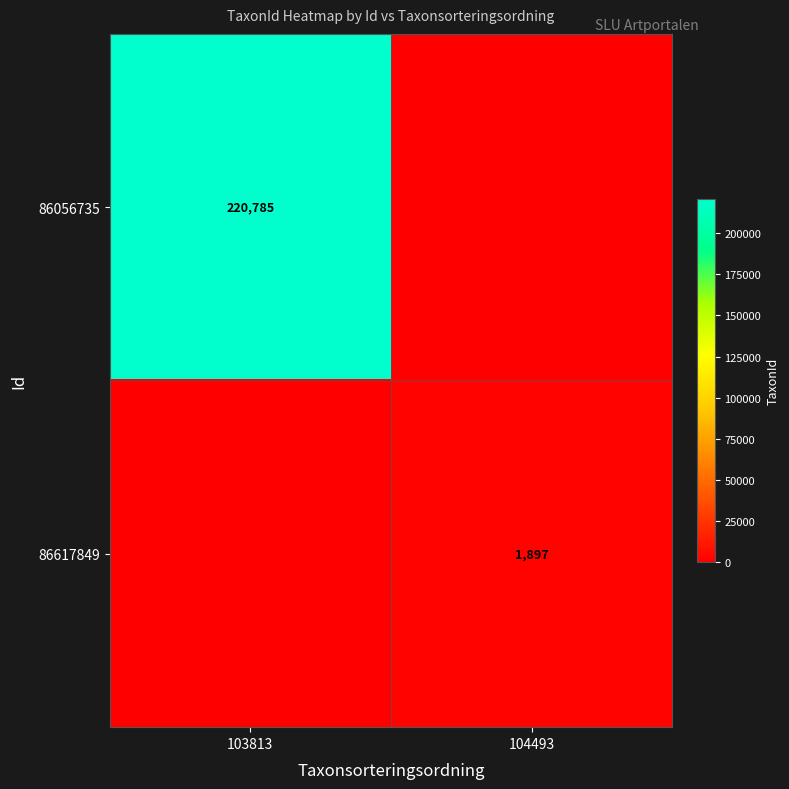

True or false: 86617849 has a value of 2571 at 104493.

False